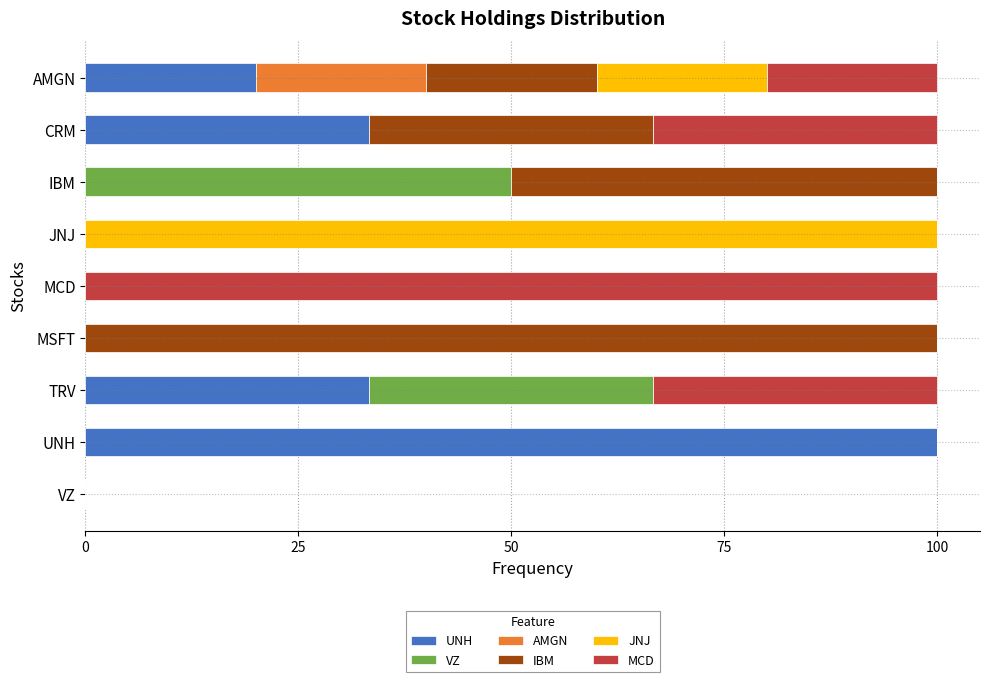

Is it true that UNH equals -37.1 at MSFT?

False